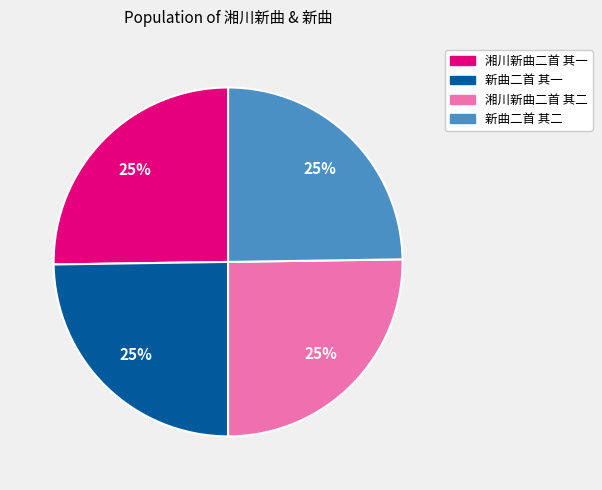

Is there any slice that represents more than half of the pie?

No